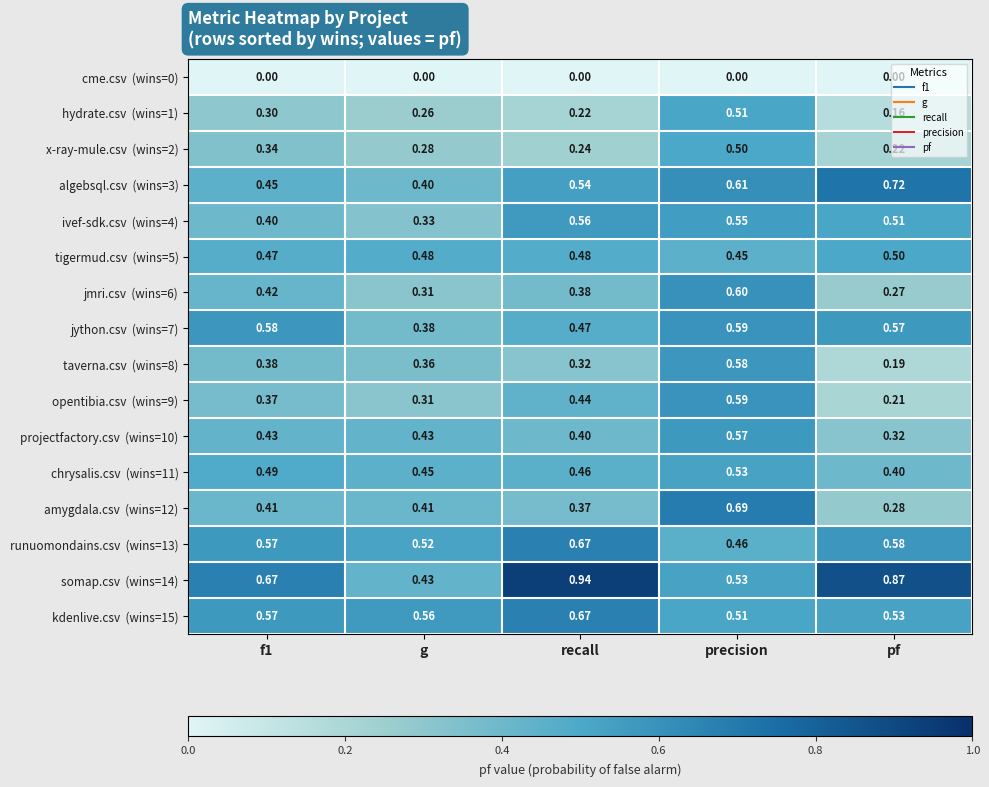

At which category is the sum across all series the highest?

precision